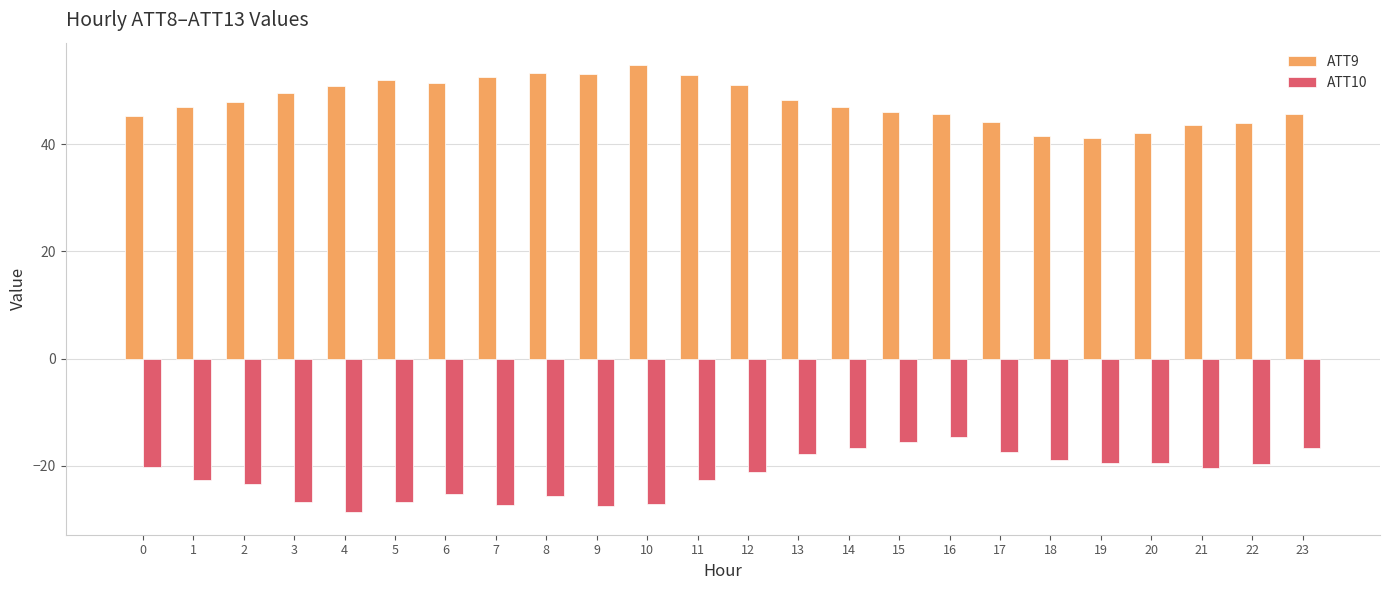

What is the difference between the maximum and minimum values in the ATT9 series?

13.7